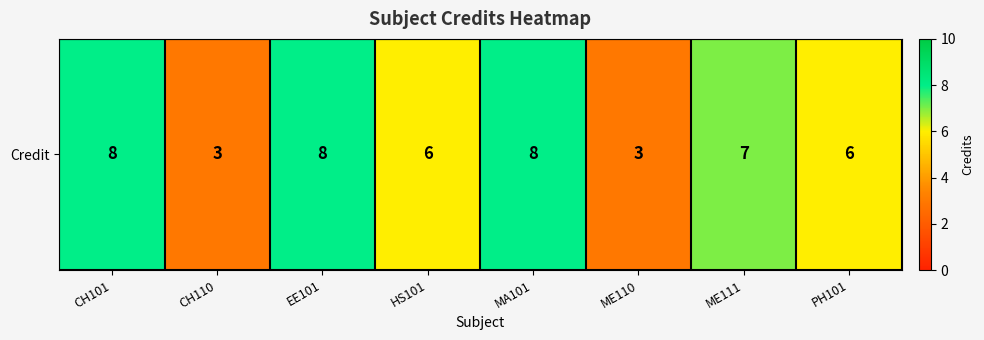

The chart shows a value of 8 at CH101. True or false?

True